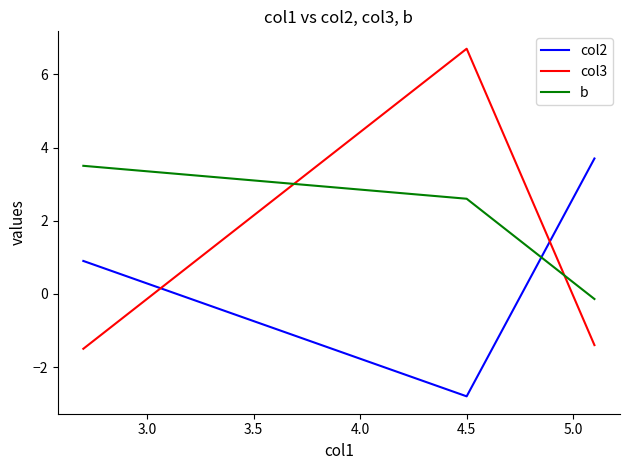

Which series has the largest total across all categories?

b